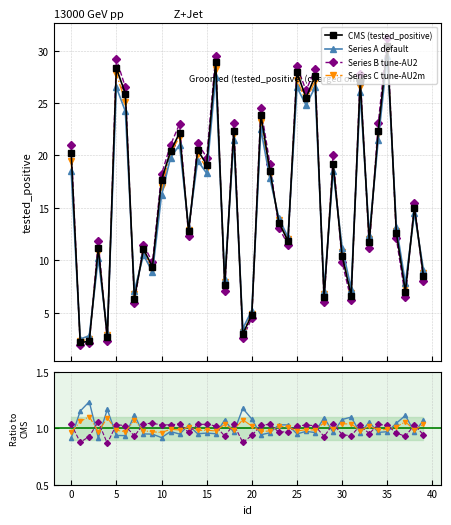

Which series has the largest range (max minus min)?

series_B